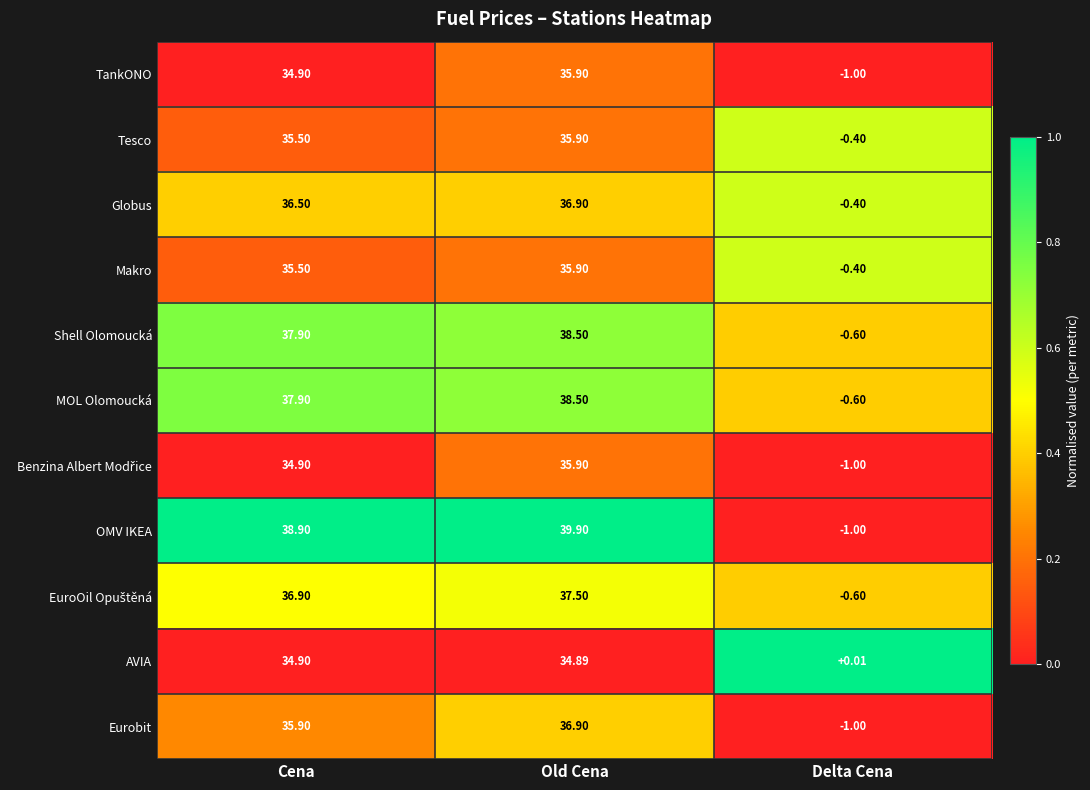

Between Cena and Delta Cena, which series saw the biggest shift?

OMV IKEA